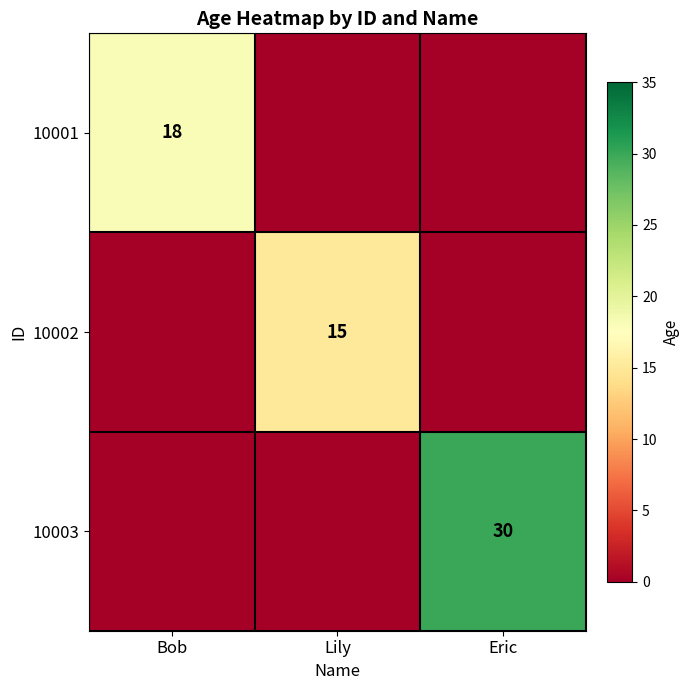

The value of 10002 at Lily is 15. True or false?

True